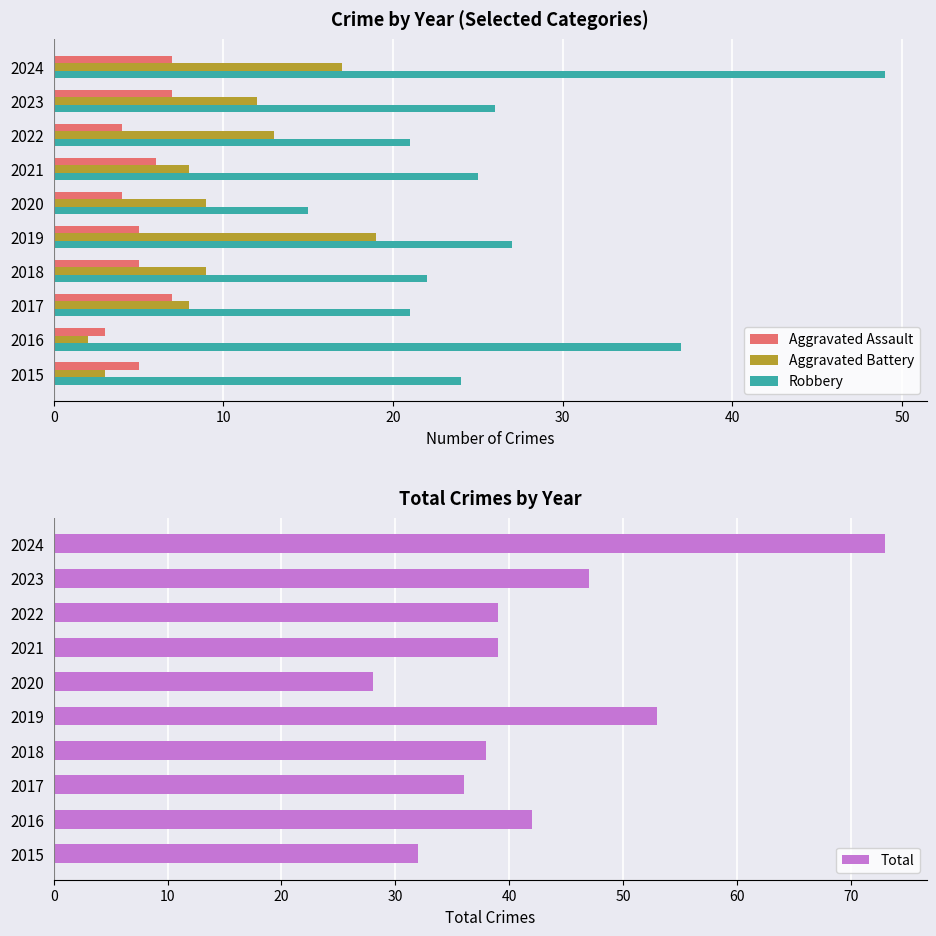

What is the difference between the second highest and second lowest values in the Aggravated Battery series?

14